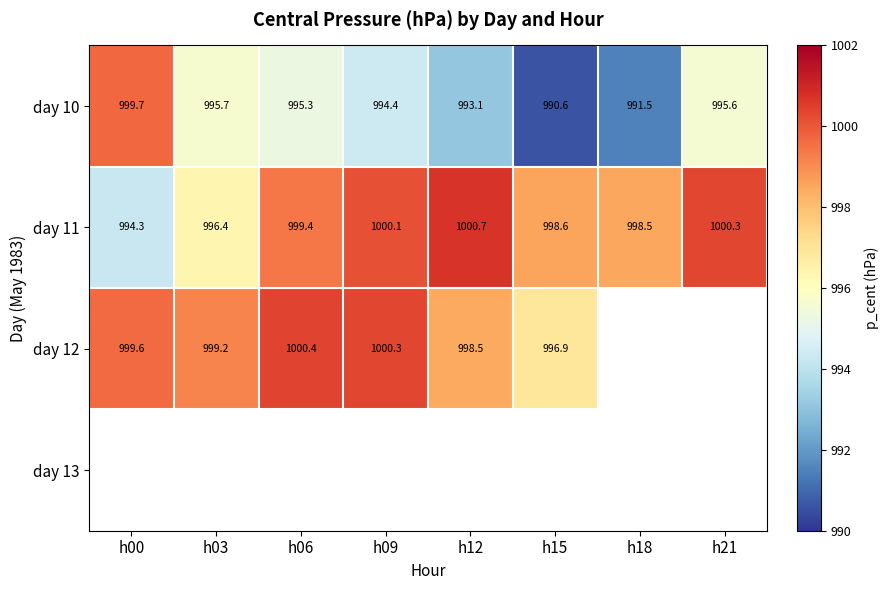

Where does the day 11 series first go above 999?

h06